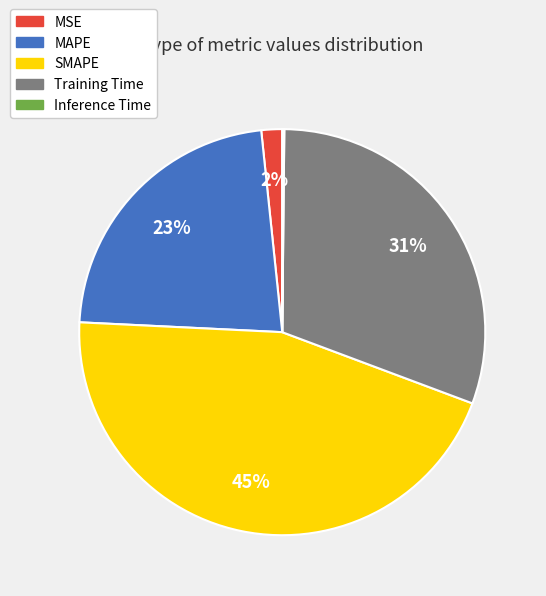

To the nearest percent, what is the average slice percentage?

20%